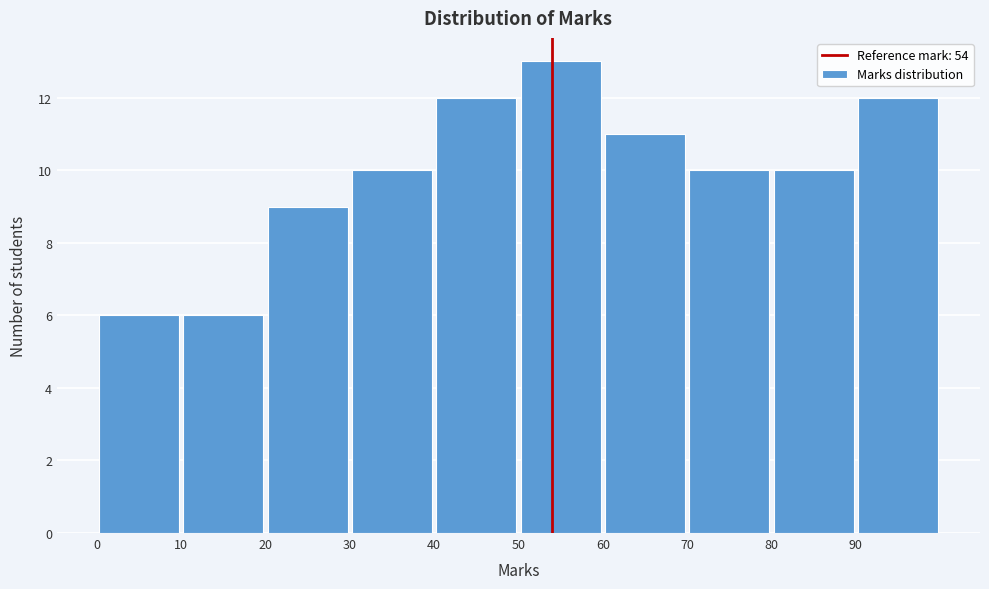

How tall is the bar that spans 80 to 90 on the x-axis? The values are not printed on the chart, so give them approximately, as read against the axis.

10